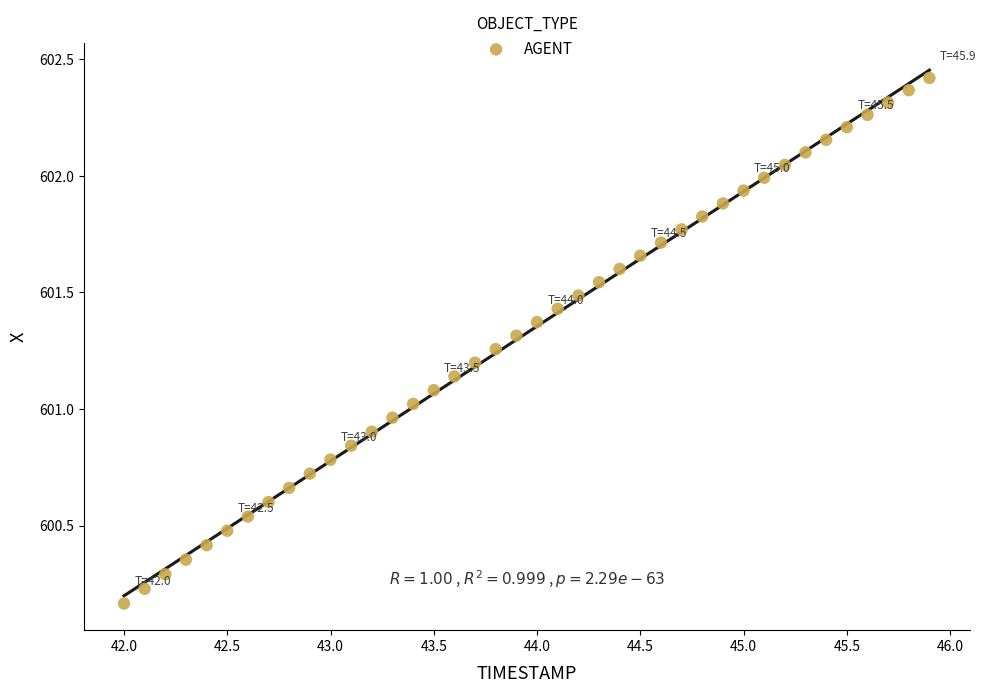

What is the range of Y values (max minus min)?

2.3